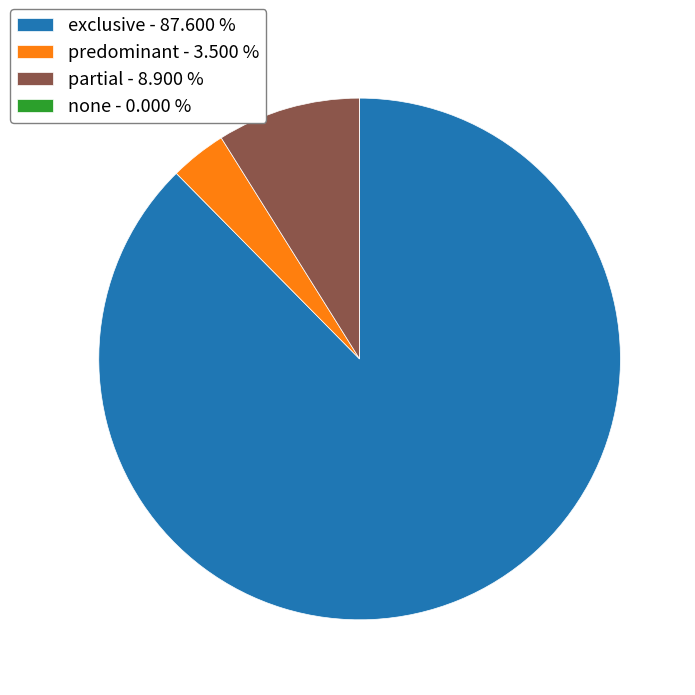

Between exclusive - 87.600 % and predominant - 3.500 %, which is larger?

exclusive - 87.600 %